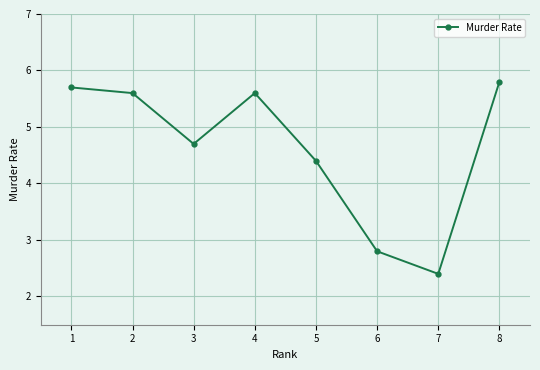

What is the difference between the values at 4 and 7?

3.2